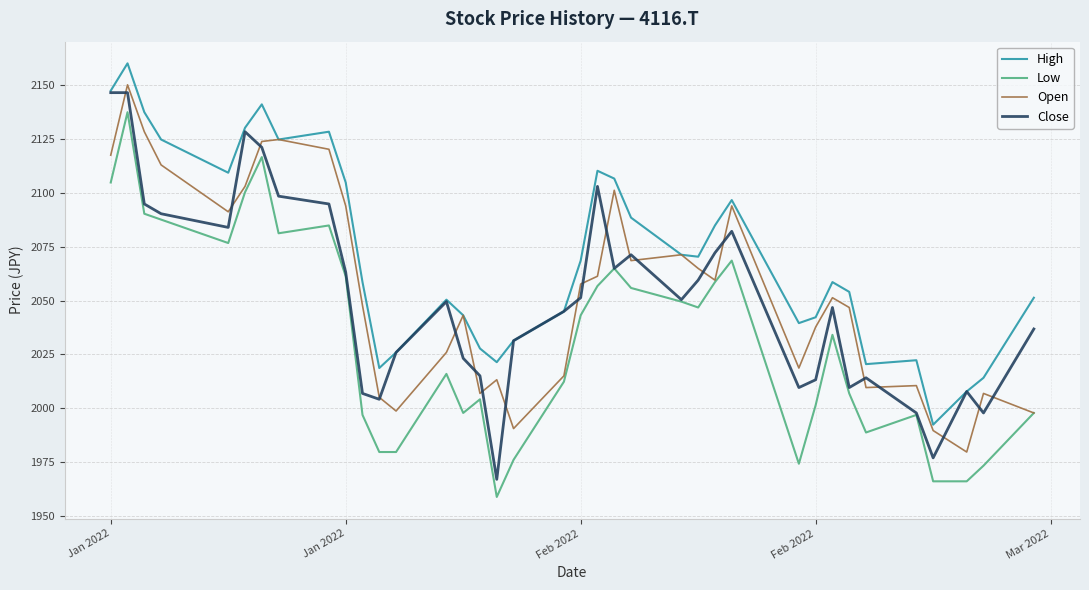

Count the number of data series in this chart.

4